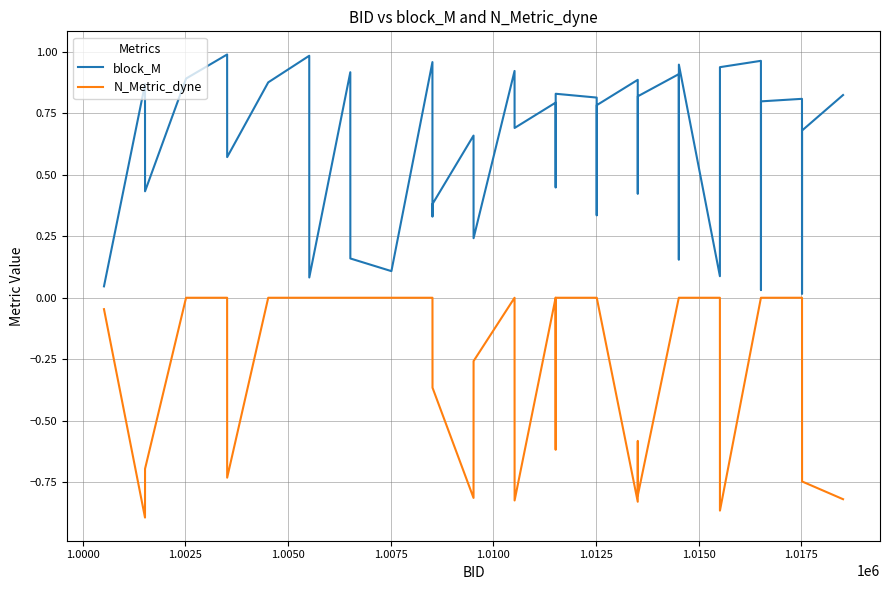

Which series has the largest range (max minus min)?

block_M